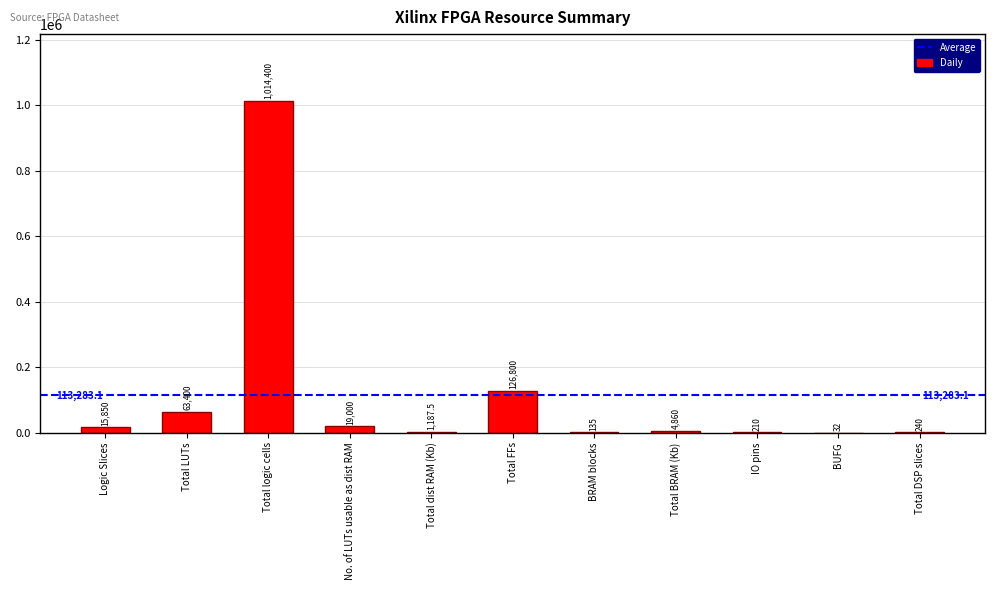

How many distinct data groups are displayed?

1